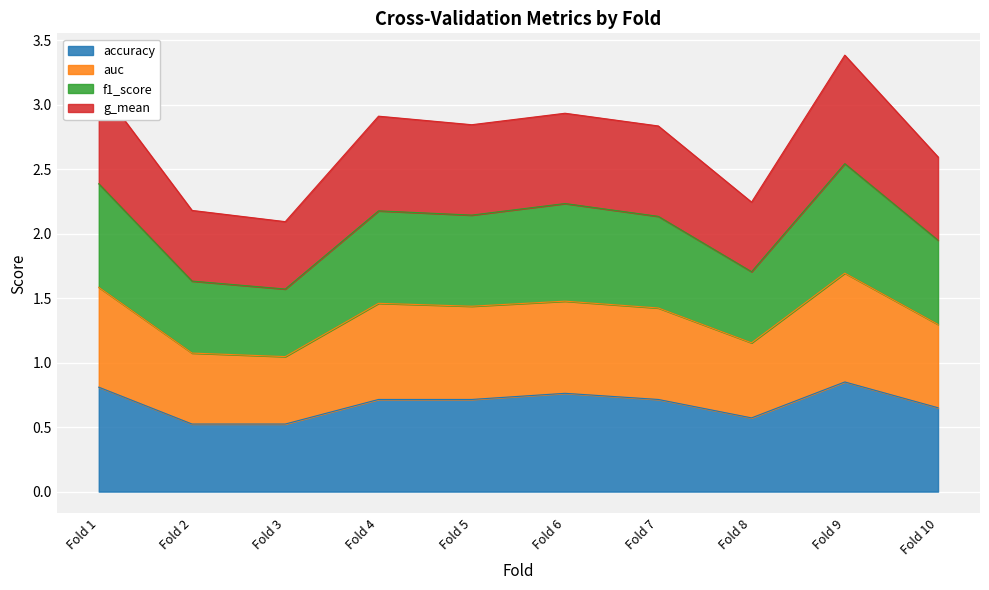

At which label does accuracy reach its peak?

Fold 9